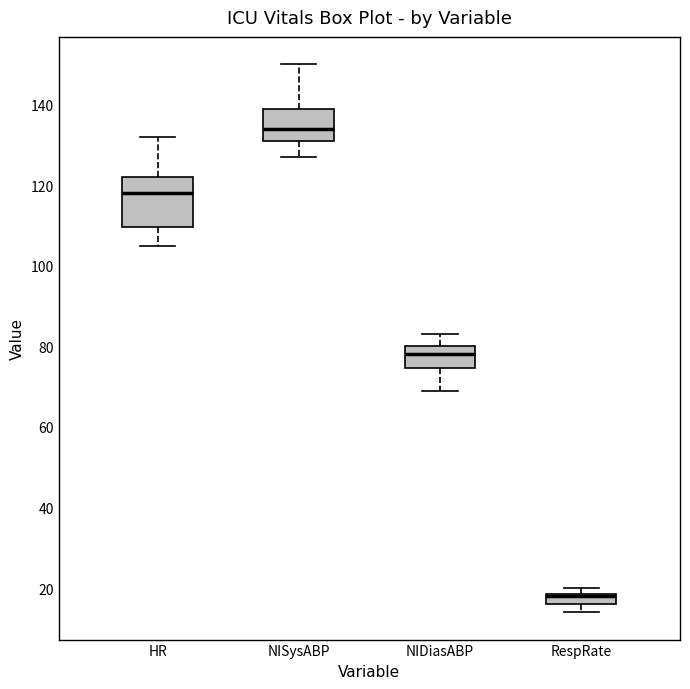

Which box is the tallest, from its lower edge to its upper edge?

HR